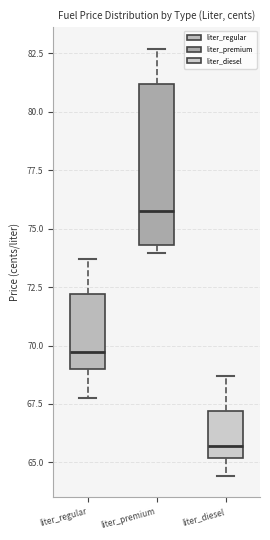

Reading left to right, read every box against the y-axis: the position of its median line, the range the box covers, and the ends of its whiskers. The values are not printed on the chart, so give them approximately, as read against the axis.

liter_regular: median 69.5, box 69.0 to 72.0, whiskers 67.5 to 73.5
liter_premium: median 75.5, box 74.5 to 81.0, whiskers 74.0 to 82.5
liter_diesel: median 65.5, box 65.0 to 67.0, whiskers 64.5 to 68.5